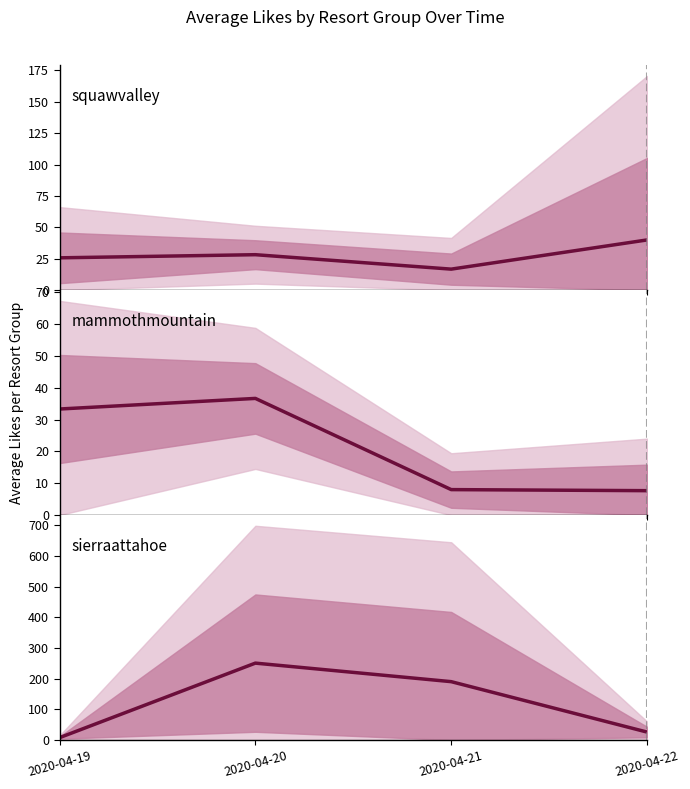

What is the difference between the maximum and second lowest values in the squawvalley series?

14.2